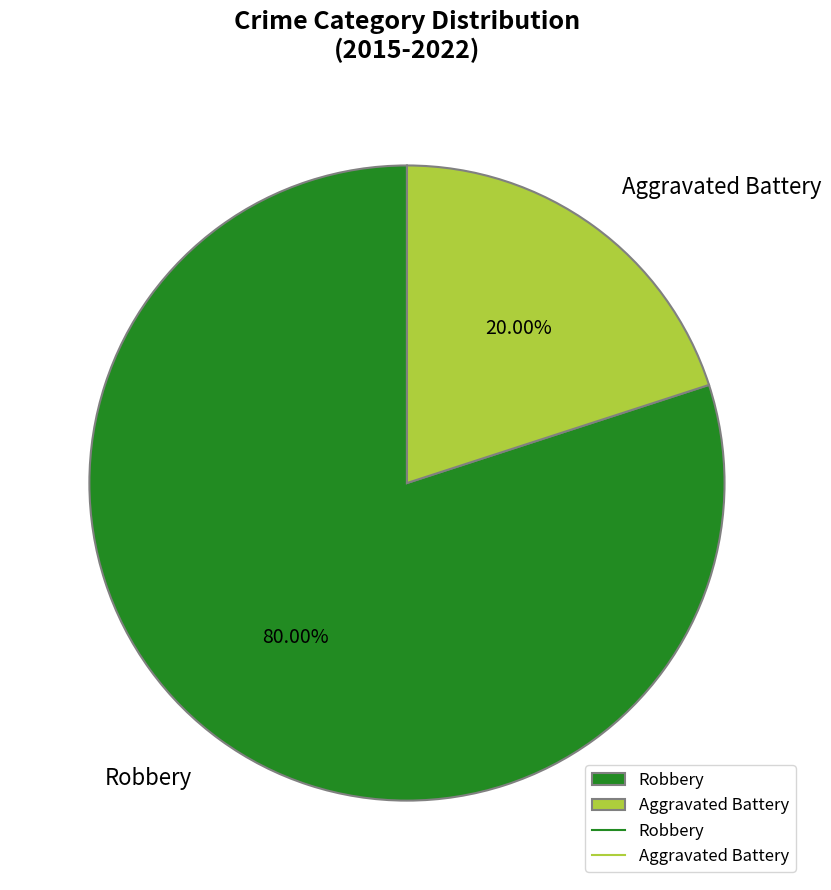

Which slice represents more than half of the pie?

Robbery